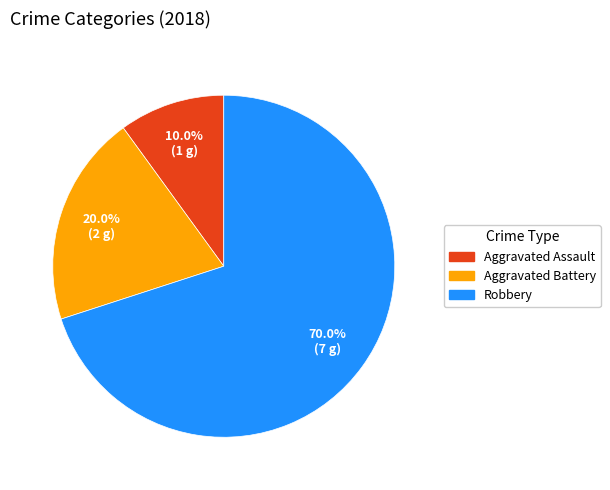

To the nearest percent, what is the difference between the Robbery and Aggravated Assault slice percentages?

60%